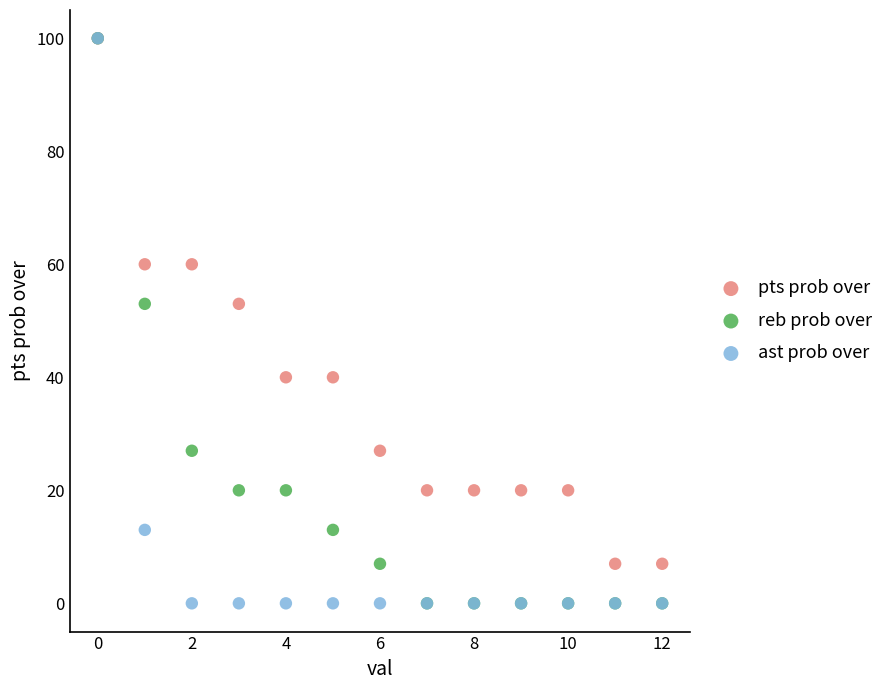

What are all the series names shown in the legend?

pts prob over, reb prob over, ast prob over